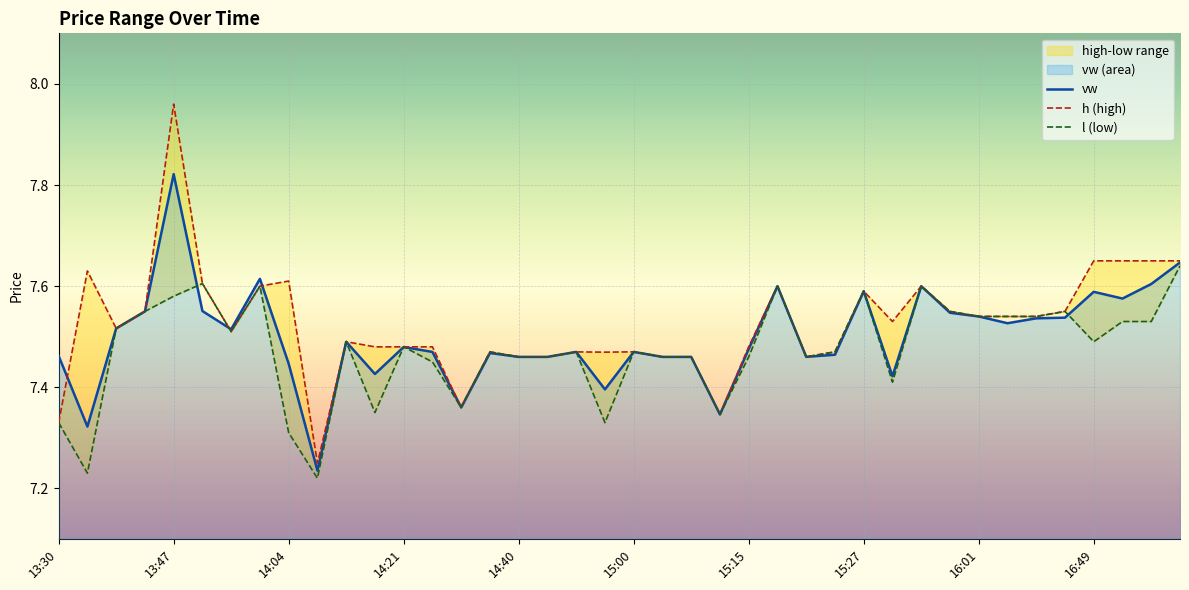

True or false: h (high) has more than 2 points higher than both neighbors.

True